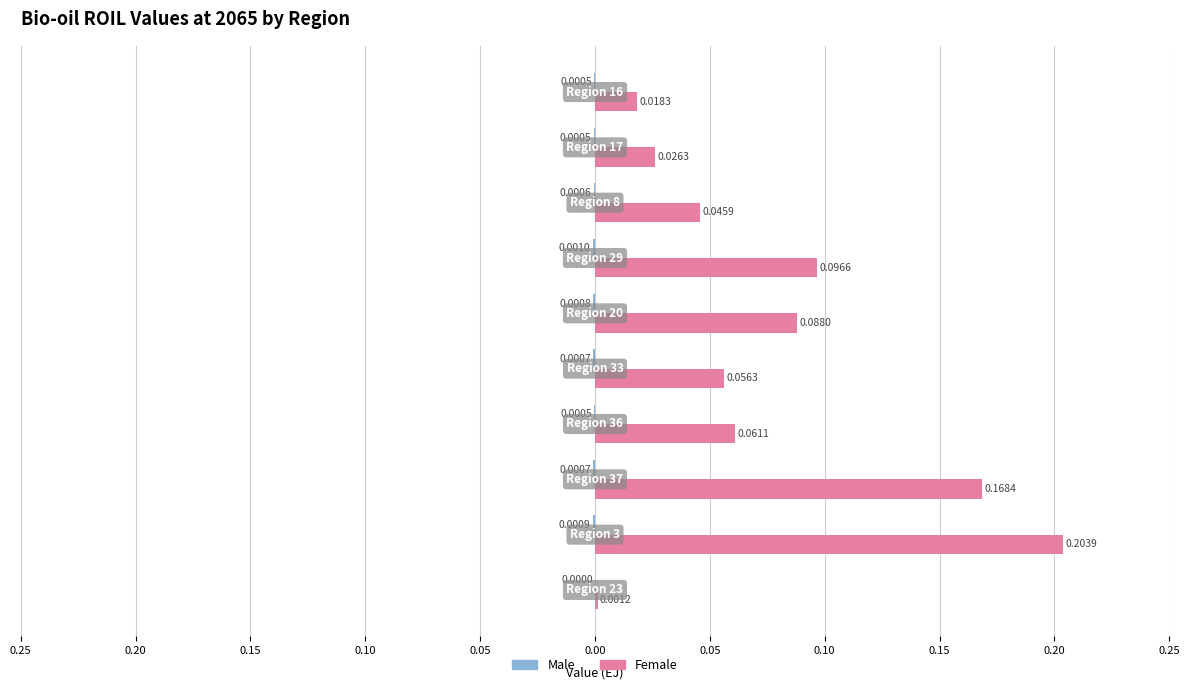

Reading left to right, list all the values displayed in this chart.

Male: 0.0	-0.0	-0.0	-0.0	-0.0	-0.0	-0.0	-0.0	-0.0	-0.0
Female: 0.0	0.2	0.2	0.1	0.1	0.1	0.1	0.0	0.0	0.0